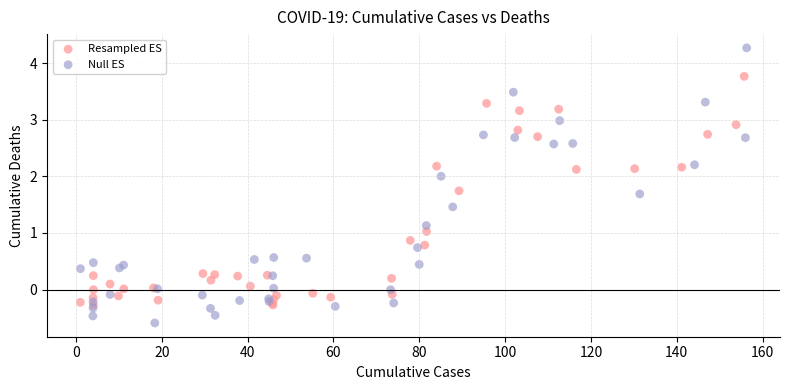

Which series has the largest Y range (max minus min)?

Null ES